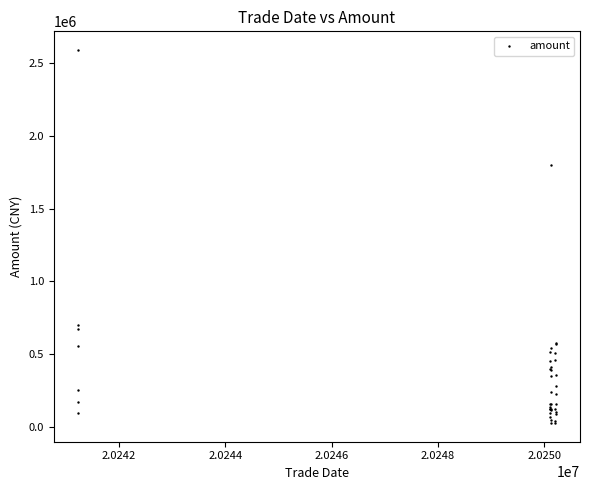

What Y value in the scatter plot is closest to 1308771?

1798169